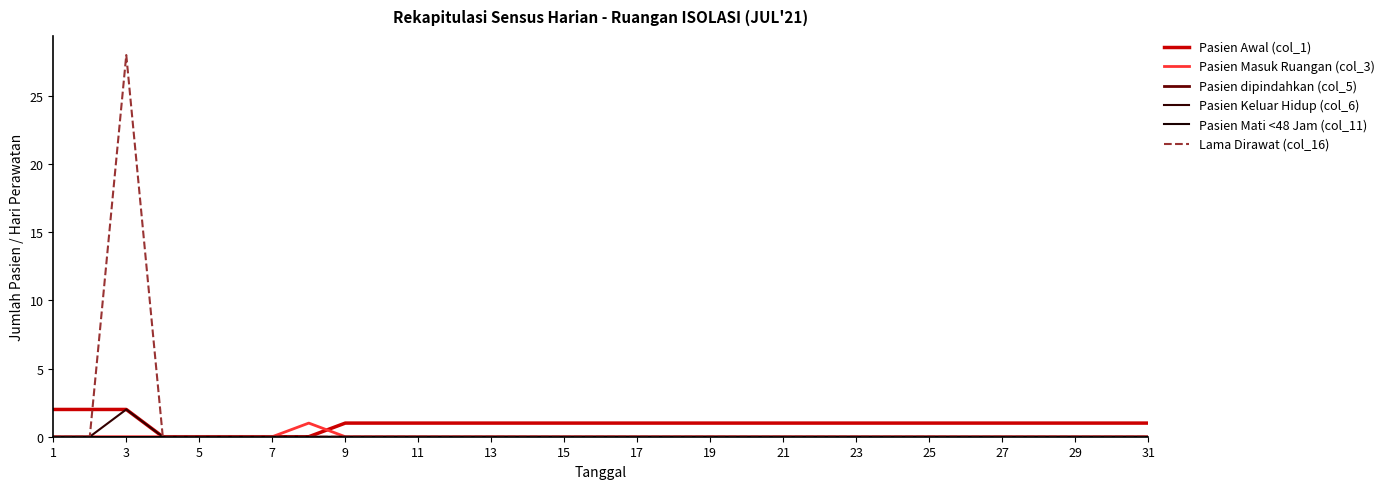

Does the chart display data point markers on the line(s)?

No